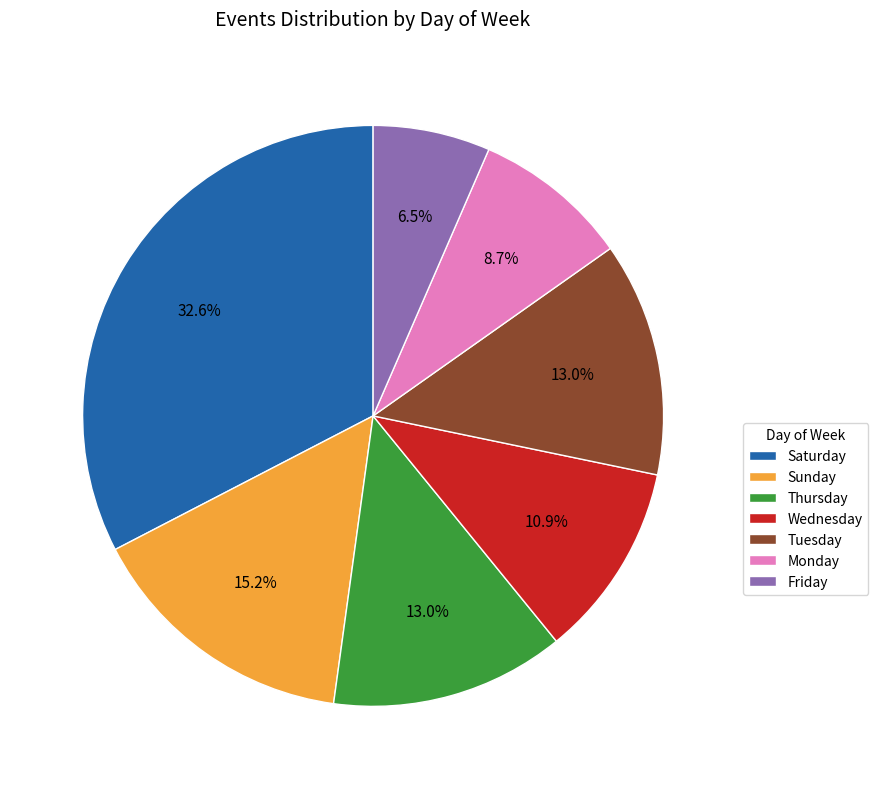

Is there any slice that represents more than half of the pie?

No